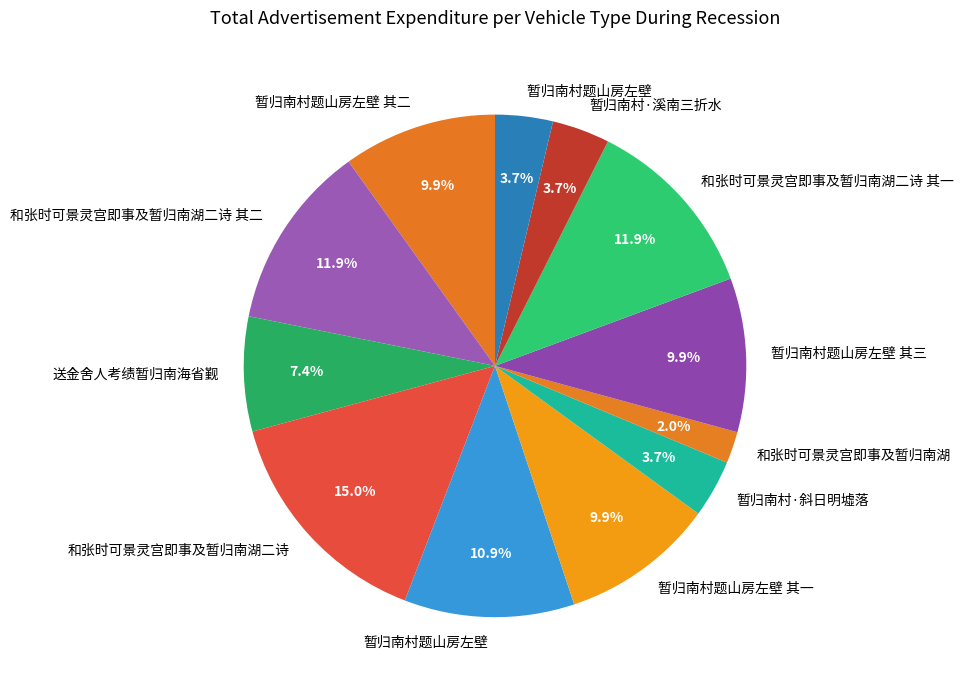

To the nearest percent, what is the average slice percentage?

8%